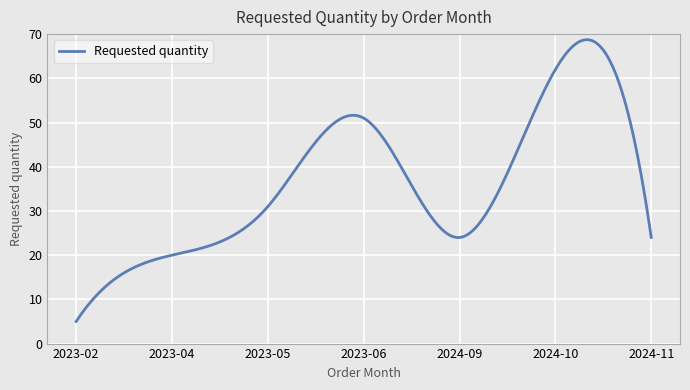

What is the maximum value shown in the chart?

68.7